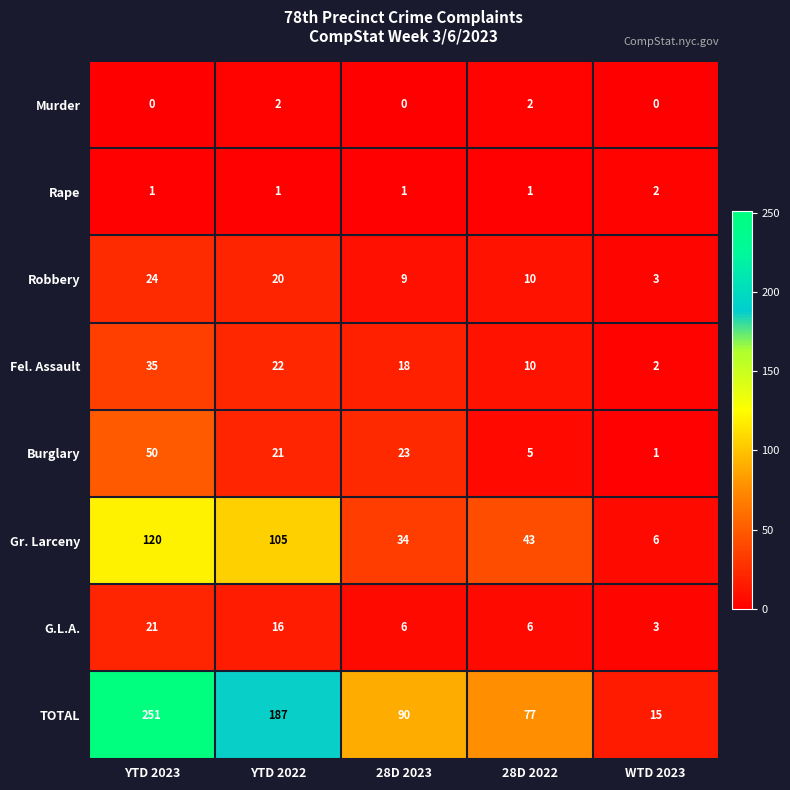

What is the spread (max minus min) of values at 28D 2023?

90